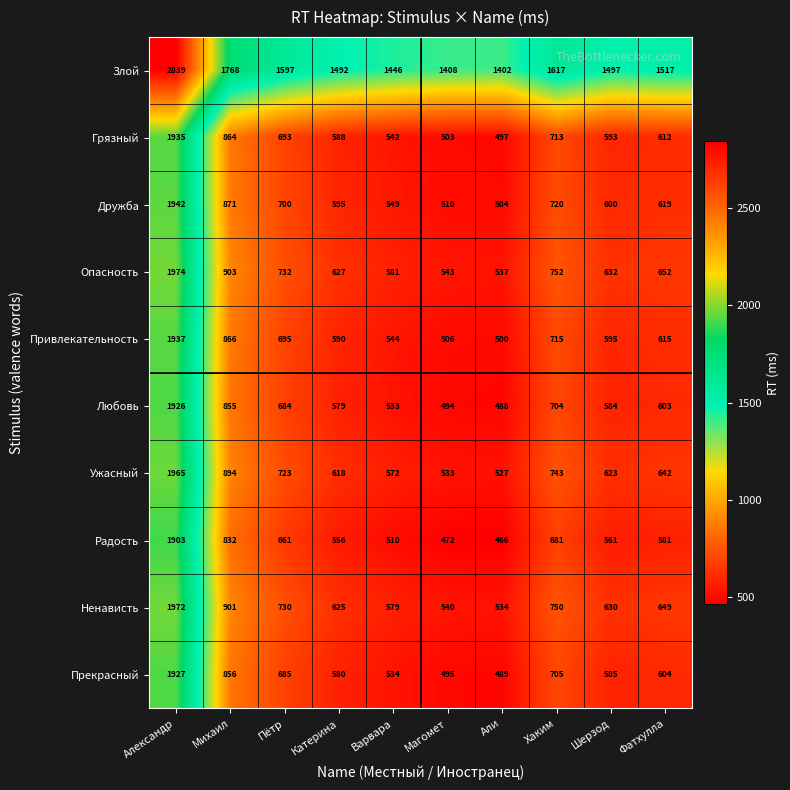

What is the difference between the second highest and minimum values in the Опасность series?

366